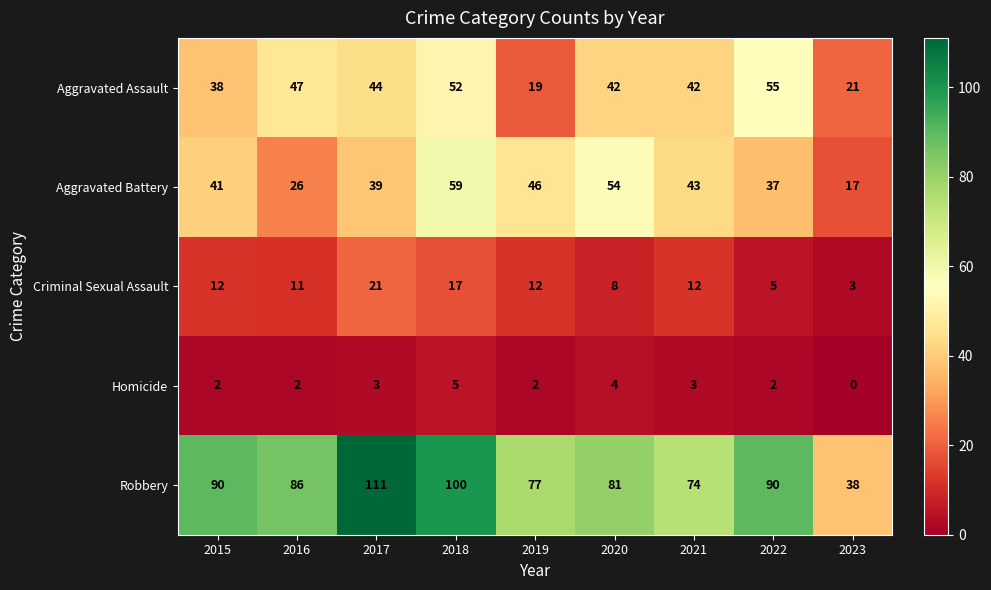

What is the sum of all Aggravated Battery values?

362